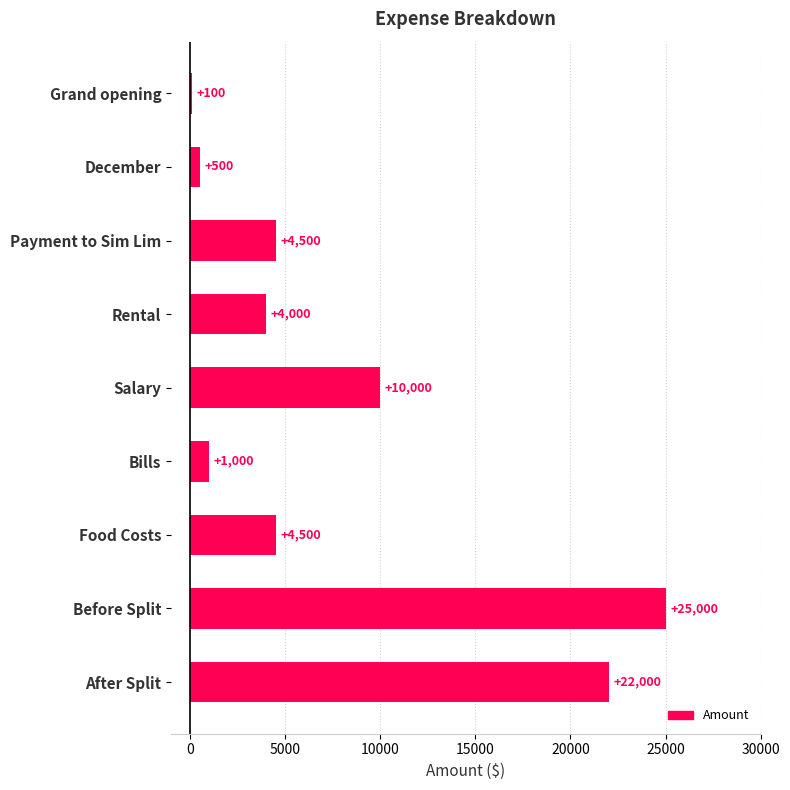

What is the minimum value shown in the chart?

100